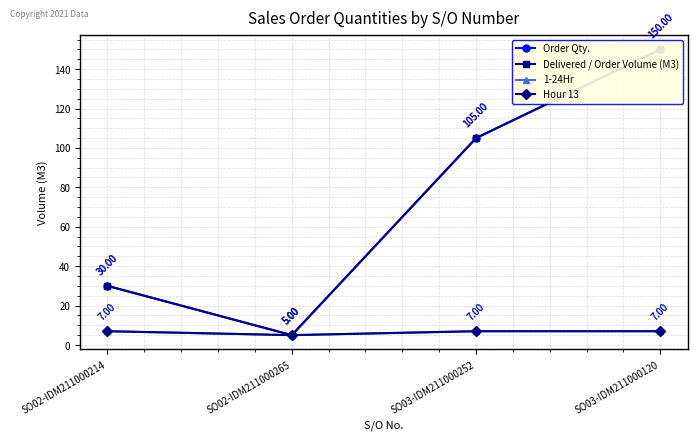

What is the minimum value shown in the chart?

5